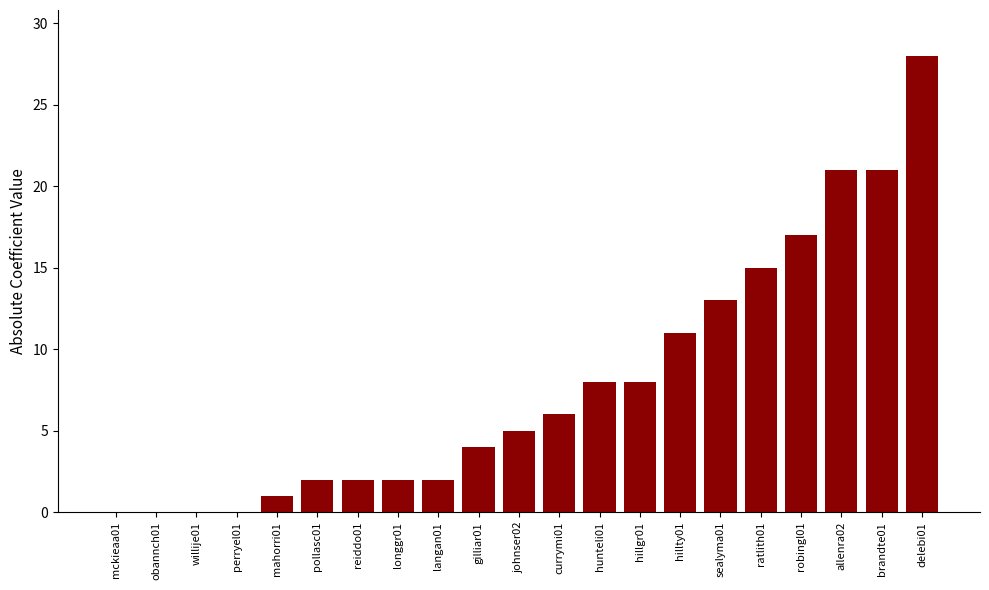

What is the change in value from langan01 to delebi01?

+26